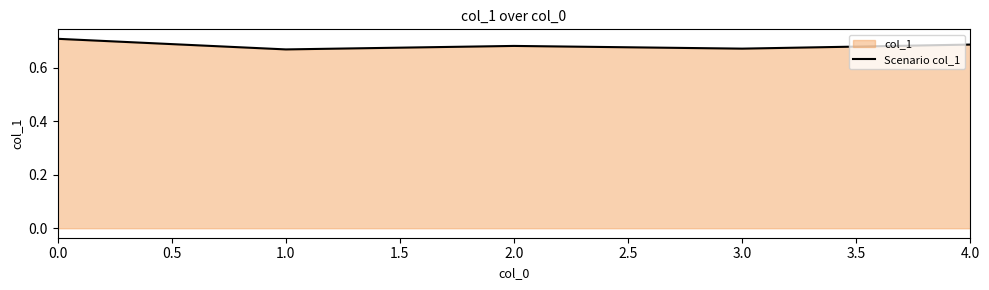

True or false: the data shows 1.0 at 4.0.

False